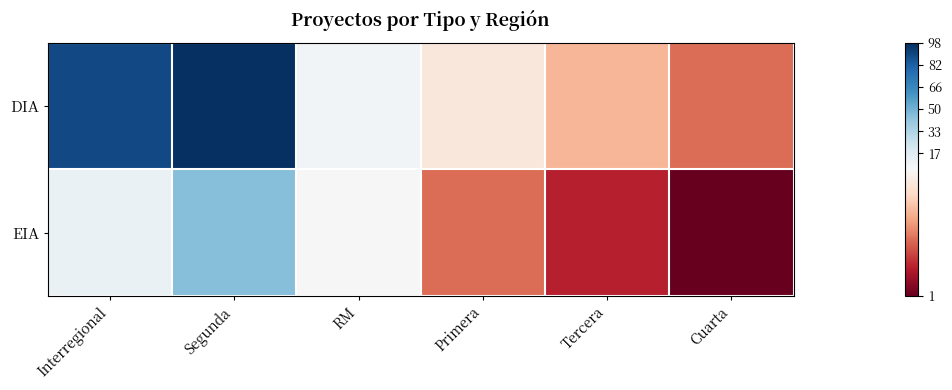

Which series changed the most between Segunda and Tercera?

DIA